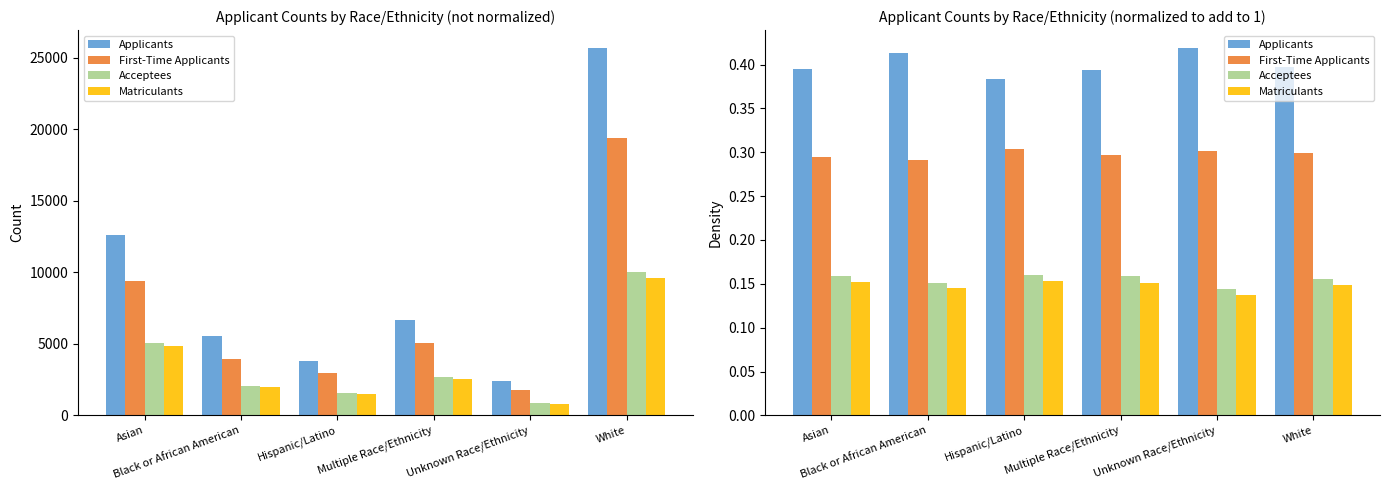

The value of Matriculants at Unknown Race/Ethnicity is 0.1. True or false?

True